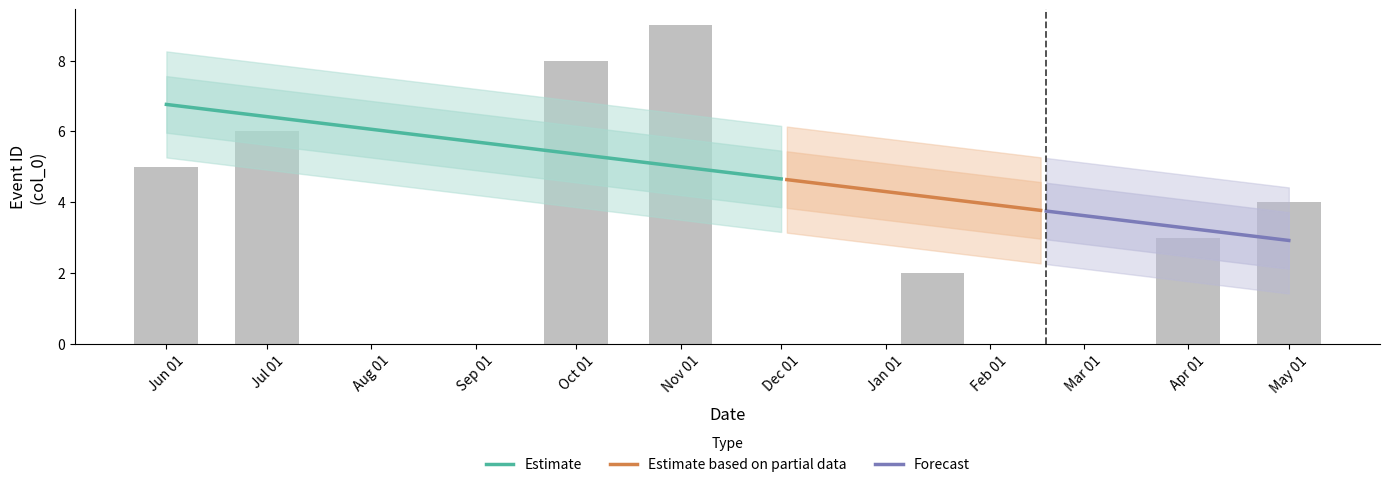

Which series has the largest total across all categories?

Estimate